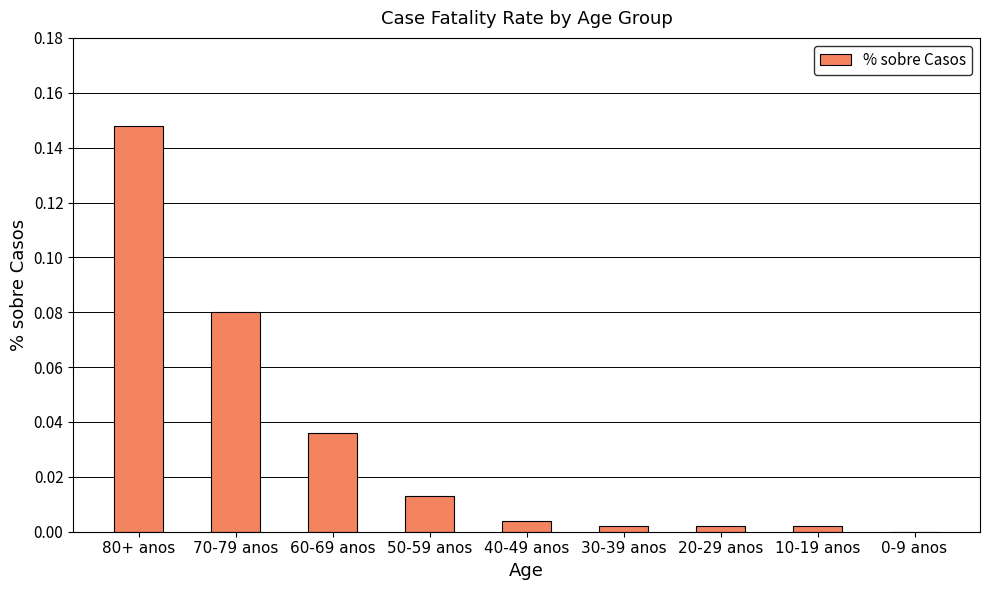

Which label corresponds to the largest value in the chart?

80+ anos